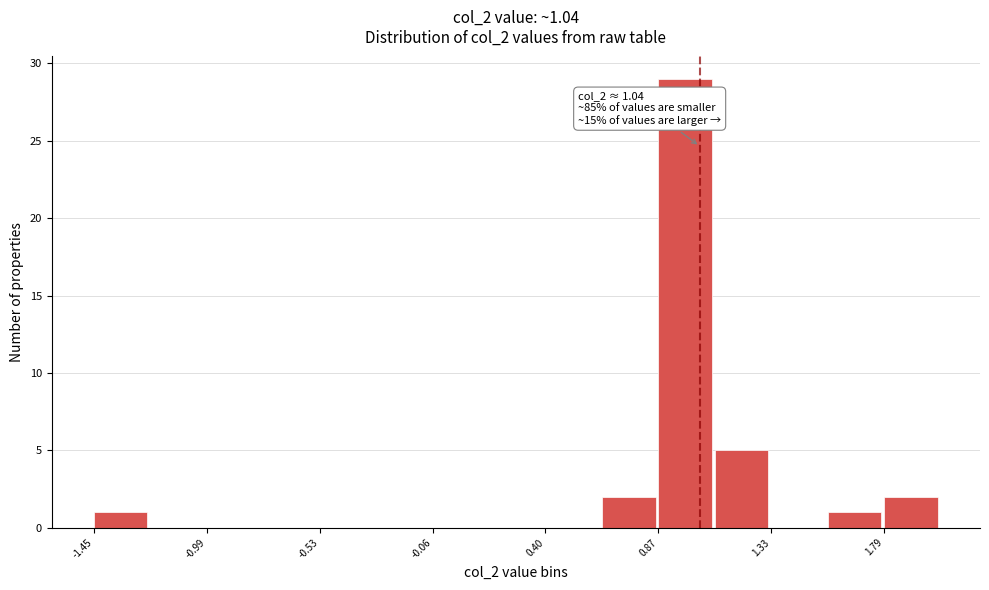

Which range on the x-axis has the tallest bar?

0.85 to 1.10